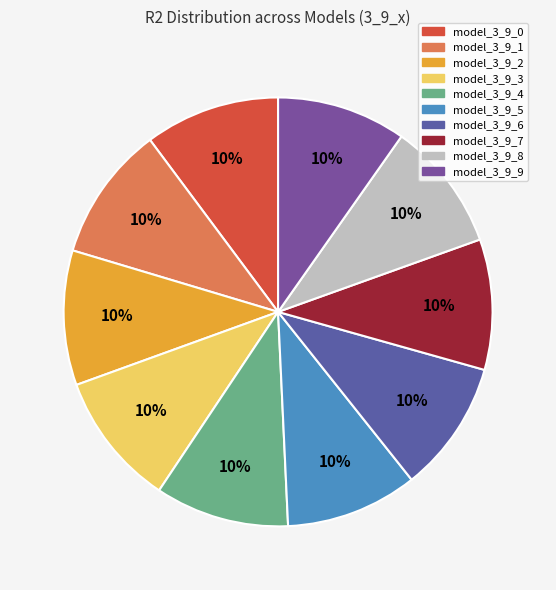

Is it true that model_3_9_5 is 10% of the pie?

True